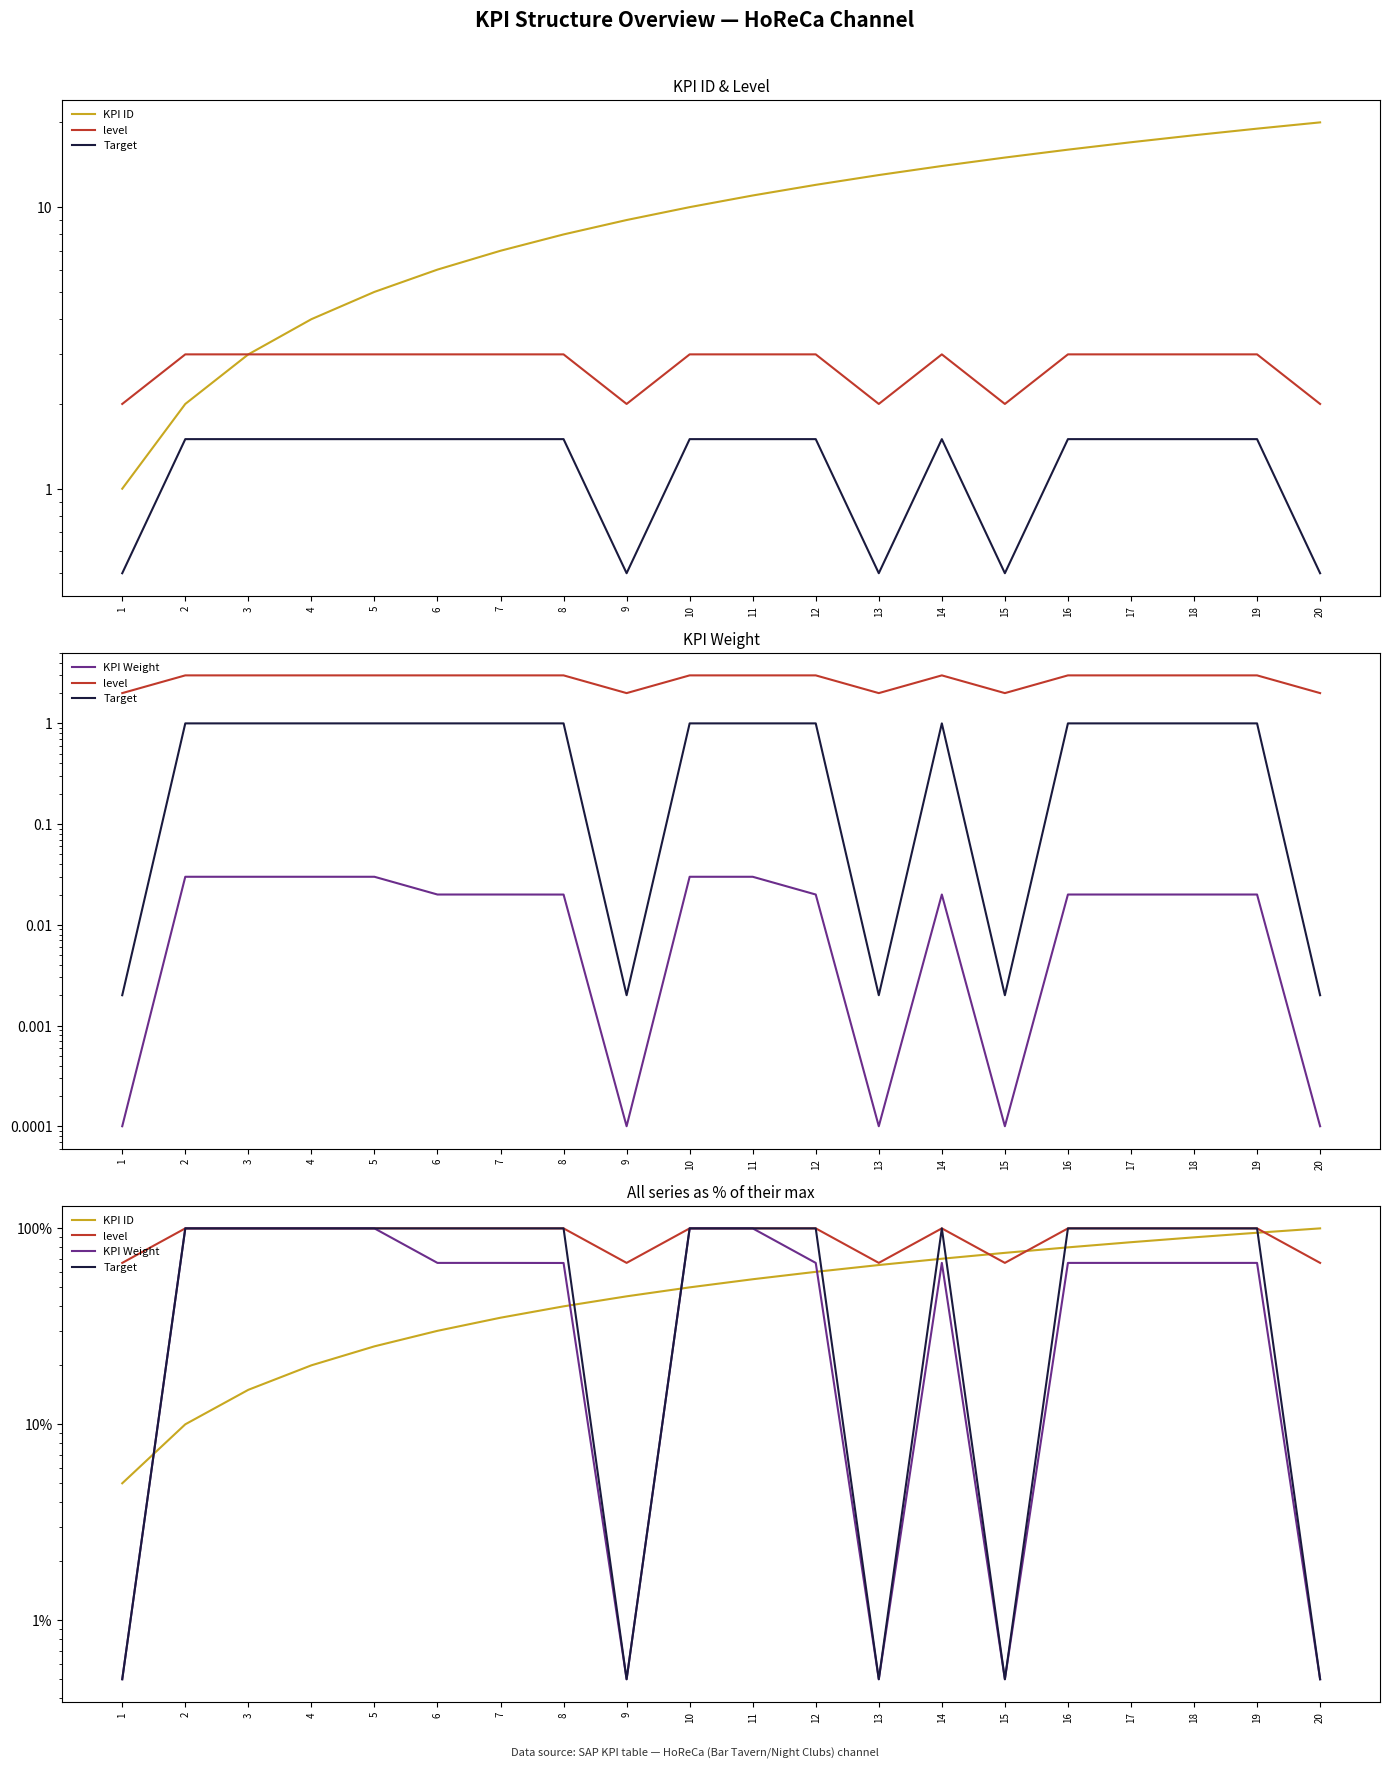

At which label does level reach its peak?

2